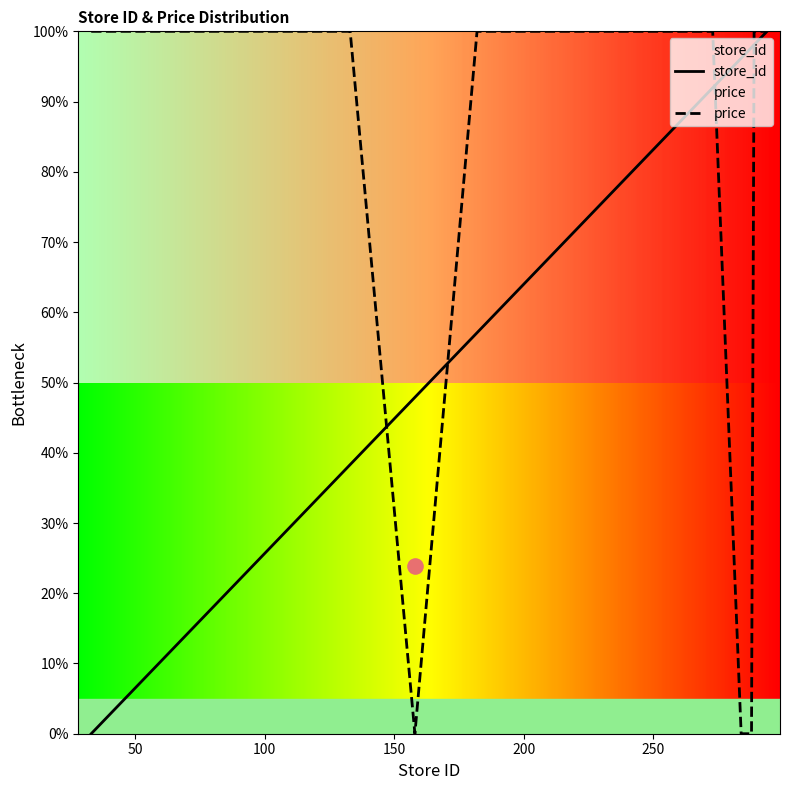

Which series contains the lowest Y value?

store_id